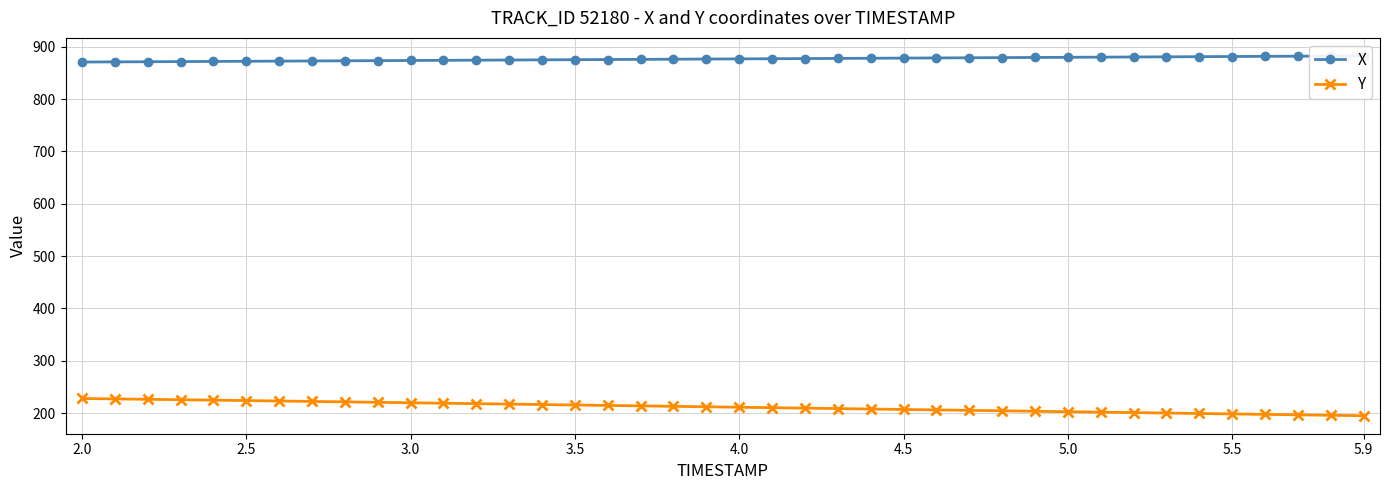

What are all the series names shown in the legend?

X, Y